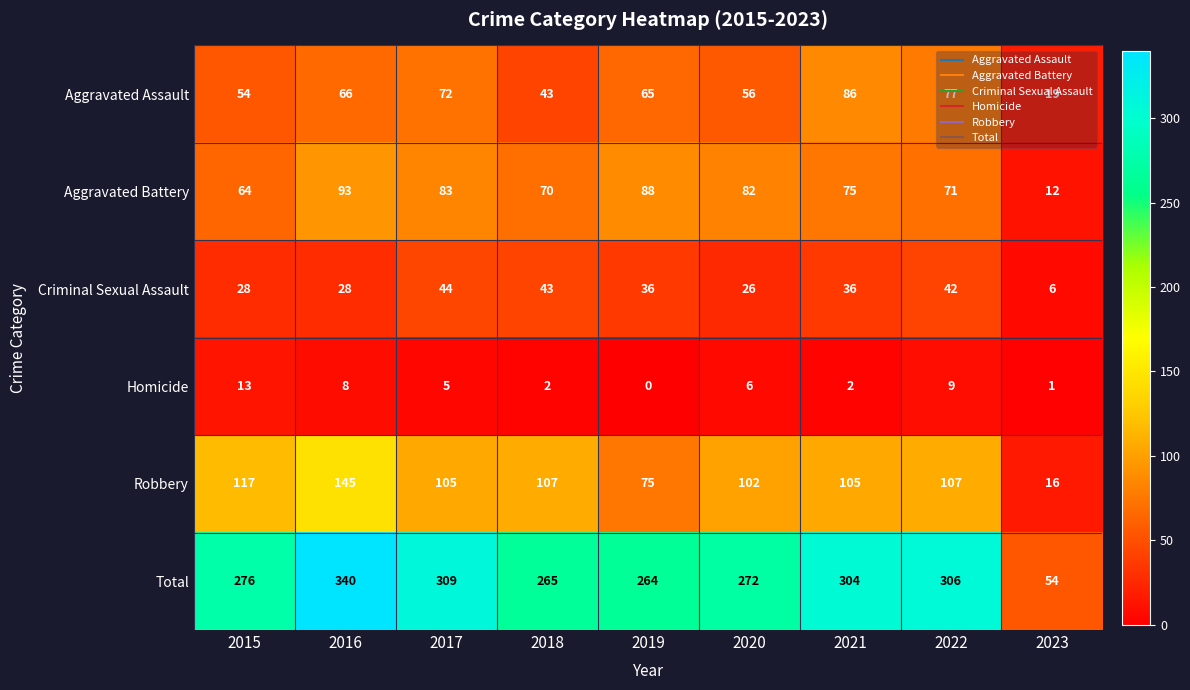

Rank the series by their maximum value, from highest to lowest.

Total, Robbery, Aggravated Battery, Aggravated Assault, Criminal Sexual Assault, Homicide